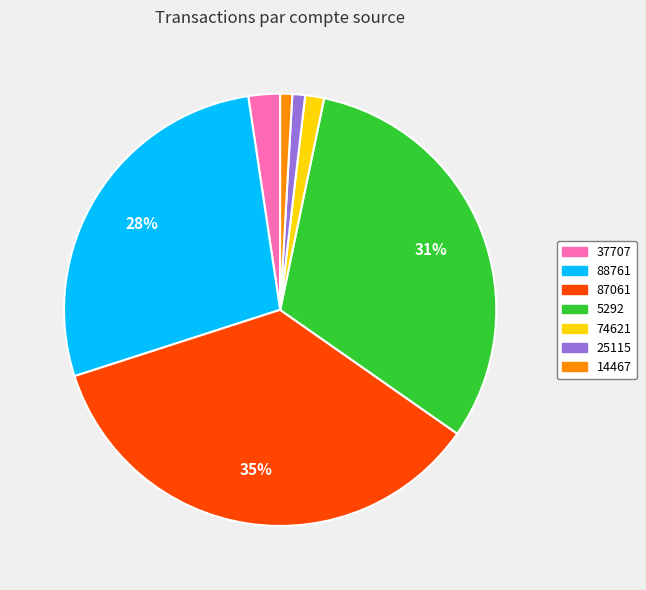

Does any single category account for the majority?

No